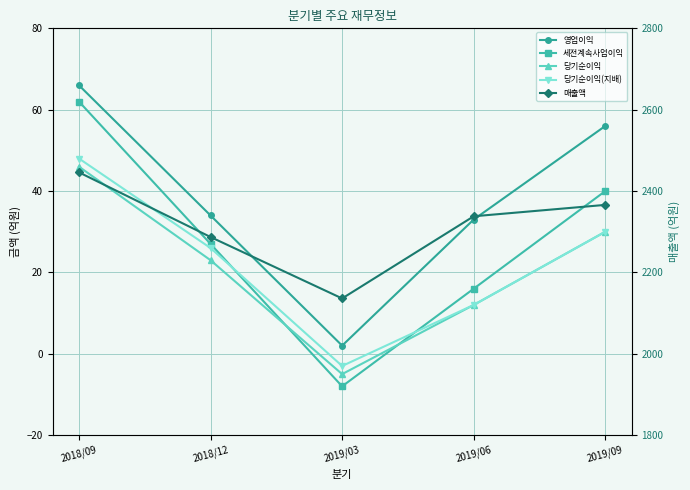

What is the difference between the maximum and minimum values in the 당기순이익 series?

51